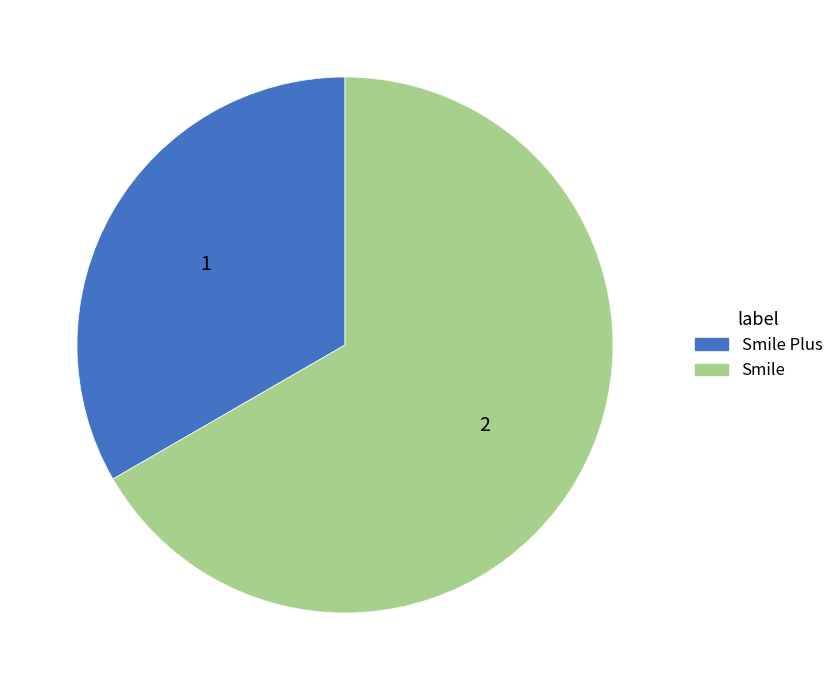

Does any single category account for the majority?

Yes